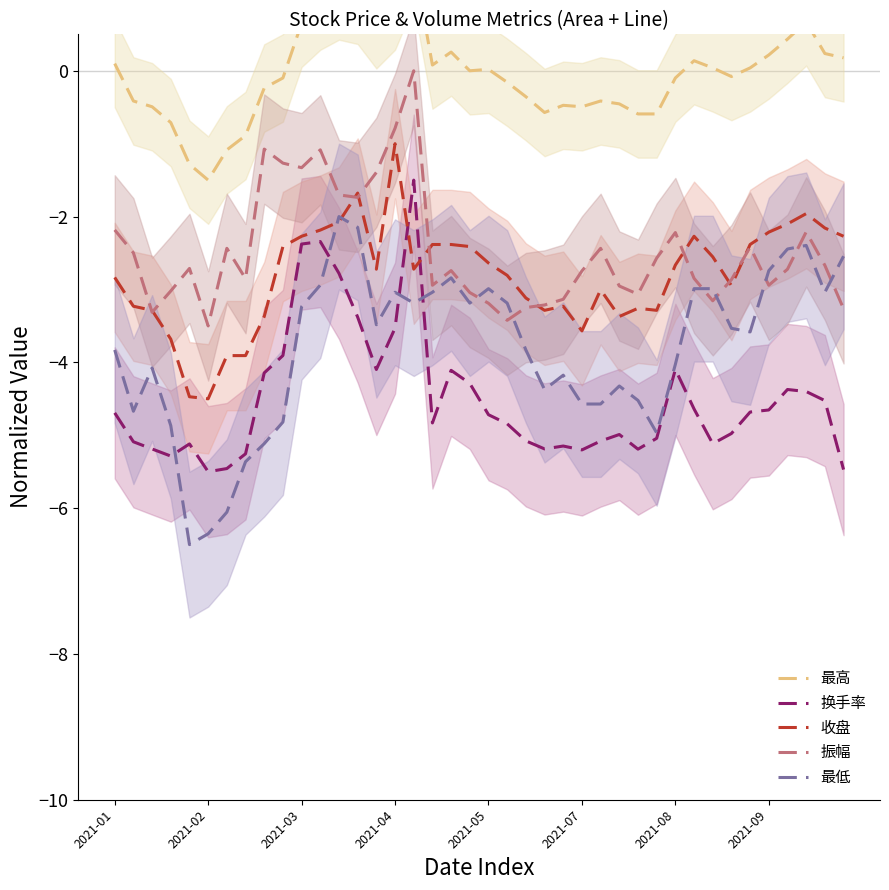

Reading right to left, list all the values displayed in this chart.

最高: 0.2	0.2	0.7	0.4	0.2	0.0	-0.1	0.0	0.1	-0.1	-0.6	-0.6	-0.5	-0.4	-0.5	-0.5	-0.6	-0.4	-0.2	0.0	0.0	0.3	0.1	1.5	0.9	0.6	1.0	1.0	0.9	0.7	-0.1	-0.2	-0.9	-1.1	-1.5	-1.3	-0.7	-0.5	-0.4	0.1
换手率: -5.5	-4.5	-4.4	-4.4	-4.7	-4.7	-5.0	-5.1	-4.6	-4.1	-5.0	-5.2	-5.0	-5.1	-5.2	-5.1	-5.2	-5.1	-4.8	-4.7	-4.3	-4.1	-4.8	-1.5	-3.5	-4.1	-3.4	-2.8	-2.3	-2.4	-3.9	-4.1	-5.3	-5.5	-5.5	-5.1	-5.3	-5.2	-5.1	-4.7
收盘: -2.3	-2.2	-2.0	-2.1	-2.2	-2.4	-2.9	-2.6	-2.3	-2.7	-3.3	-3.3	-3.4	-3.0	-3.6	-3.2	-3.3	-3.1	-2.8	-2.6	-2.4	-2.4	-2.4	-2.7	-1.0	-2.7	-1.7	-2.1	-2.2	-2.3	-2.4	-3.4	-3.9	-3.9	-4.5	-4.5	-3.7	-3.3	-3.2	-2.8
振幅: -3.3	-2.7	-2.2	-2.7	-2.9	-2.4	-2.9	-3.2	-2.8	-2.2	-2.6	-3.1	-3.0	-2.4	-2.7	-3.1	-3.2	-3.2	-3.4	-3.2	-3.0	-2.7	-2.9	0.0	-0.8	-1.4	-1.7	-1.7	-1.1	-1.3	-1.3	-1.1	-2.9	-2.4	-3.5	-2.7	-3.0	-3.3	-2.5	-2.2
最低: -2.5	-3.0	-2.4	-2.4	-2.7	-3.6	-3.5	-3.0	-3.0	-4.0	-5.0	-4.5	-4.3	-4.6	-4.6	-4.2	-4.4	-3.8	-3.2	-3.0	-3.2	-2.8	-3.0	-3.2	-3.0	-3.5	-2.1	-2.0	-2.9	-3.2	-4.8	-5.1	-5.4	-6.1	-6.4	-6.5	-4.9	-4.1	-4.7	-3.8